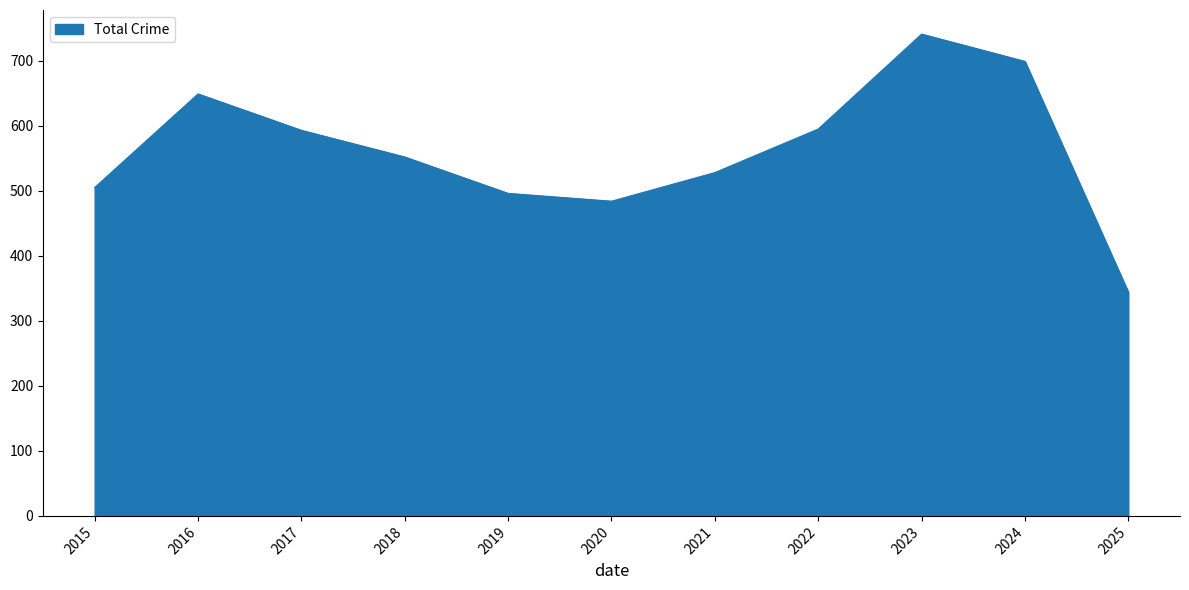

What is the approximate value at 2022, to the nearest 10?

600